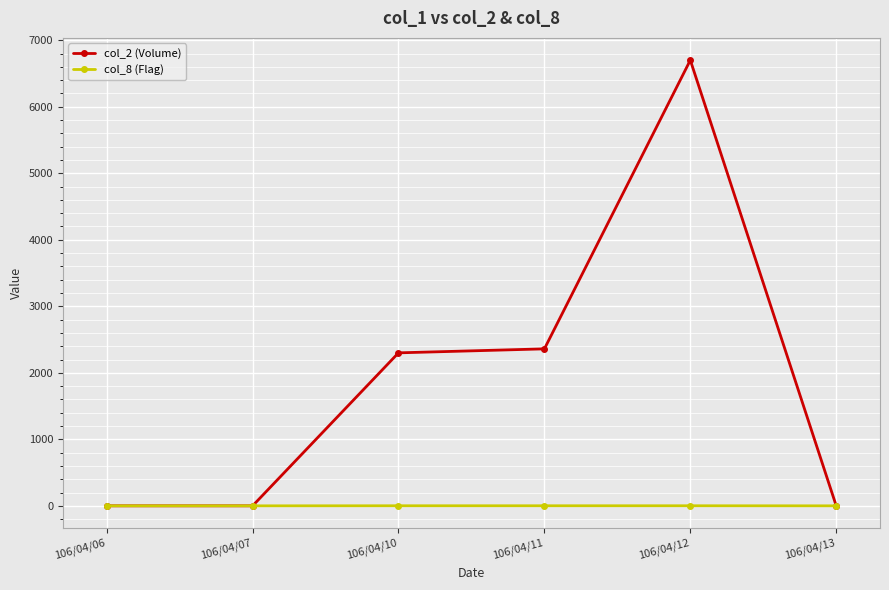

How many series are shown in this chart?

2